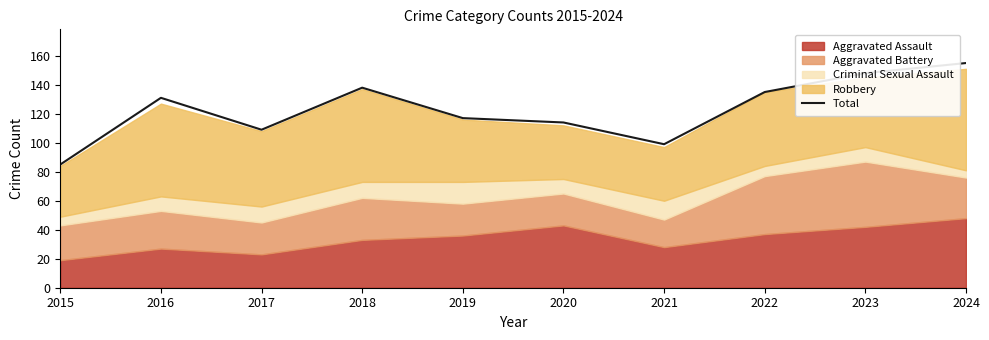

Reading left to right, extract all data points from this chart.

2015=85	2016=131	2017=109	2018=138	2019=117	2020=114	2021=99	2022=135	2023=148	2024=155